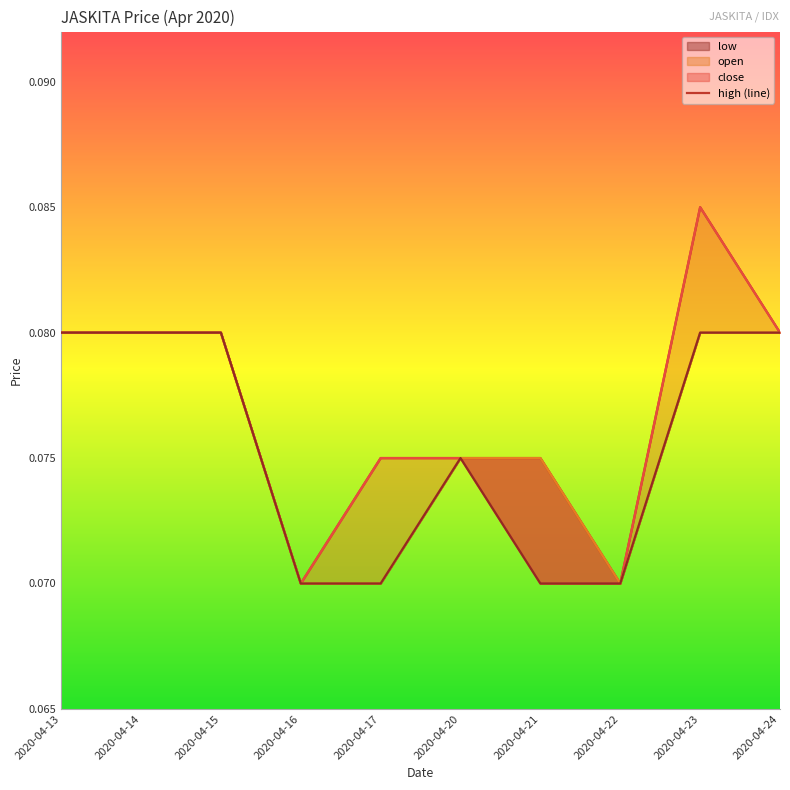

True or false: high (line) and close (line) cross at least once.

False